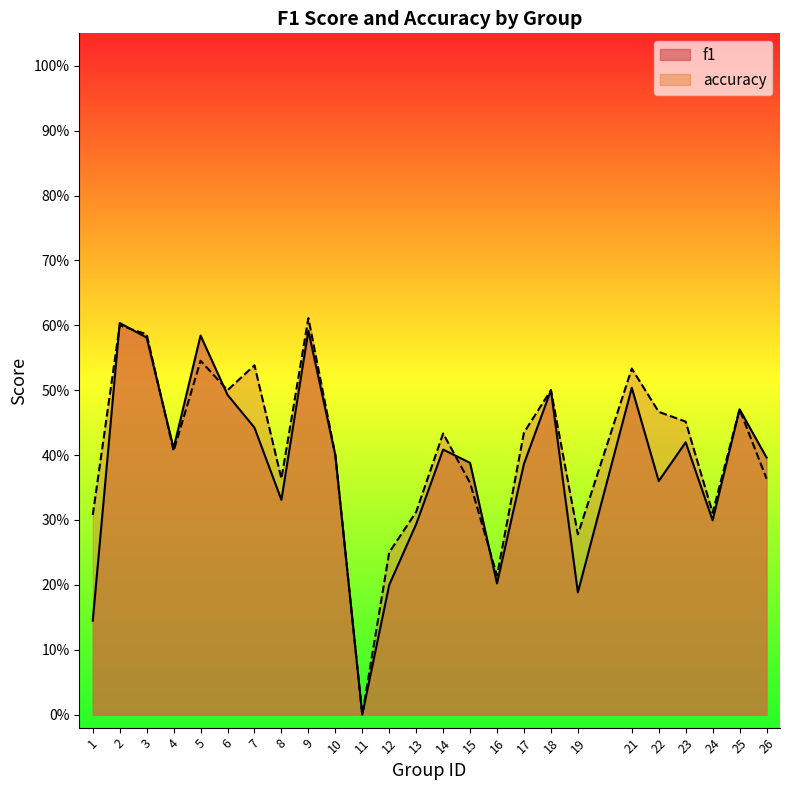

How many interior local peaks does the accuracy series have?

8